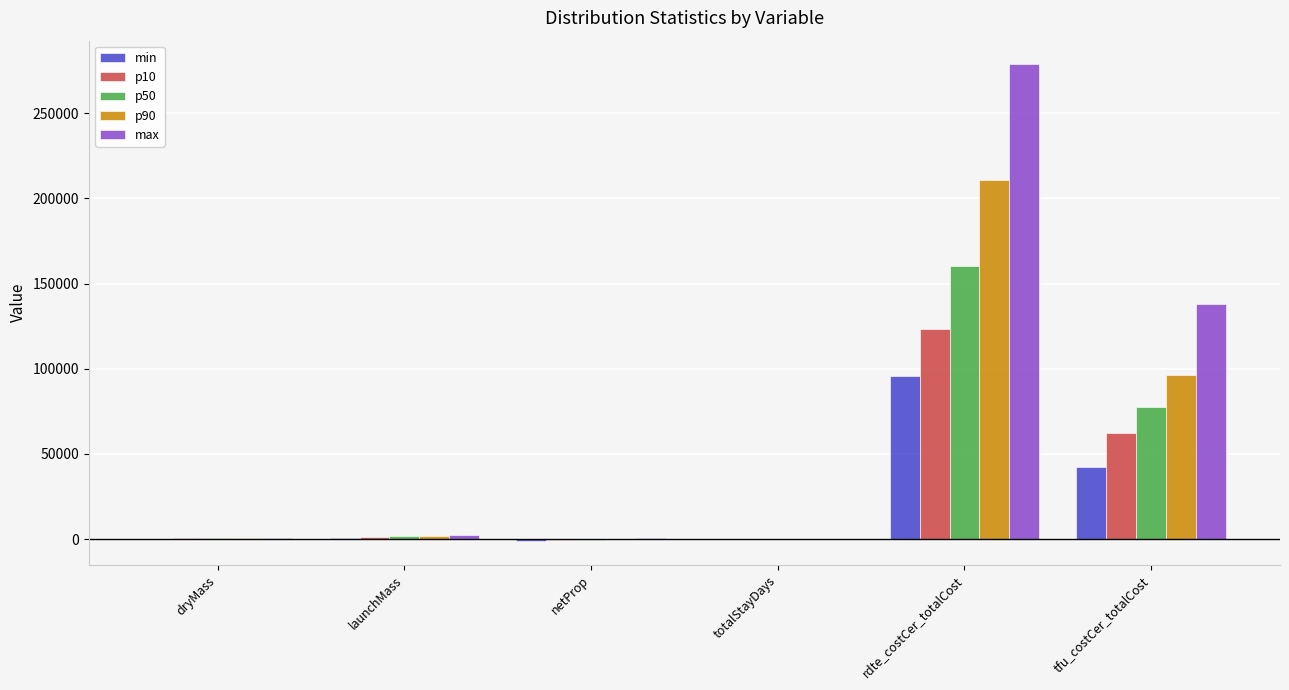

Where is min nearest to the value 47300?

tfu_costCer_totalCost